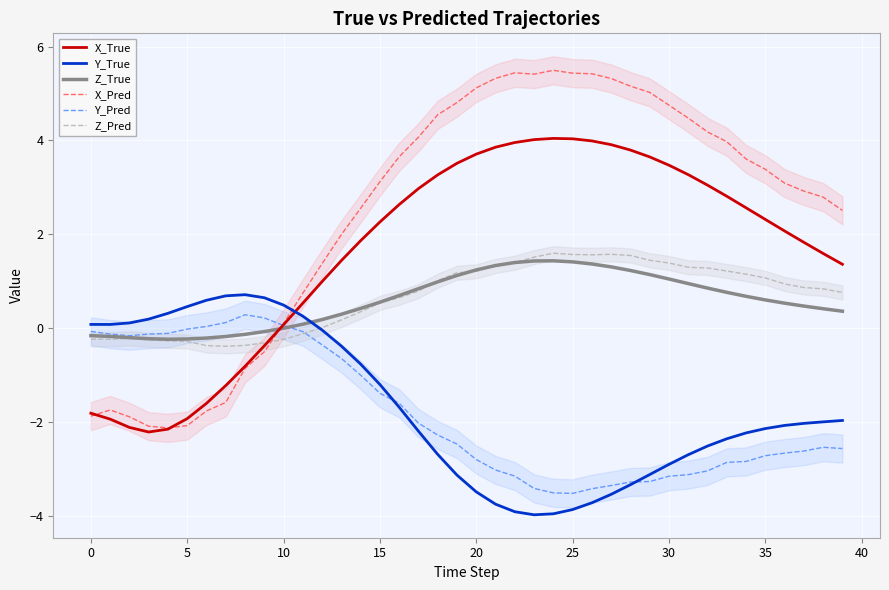

After their last crossing, which series has the higher values: Y_True or X_True?

X_True